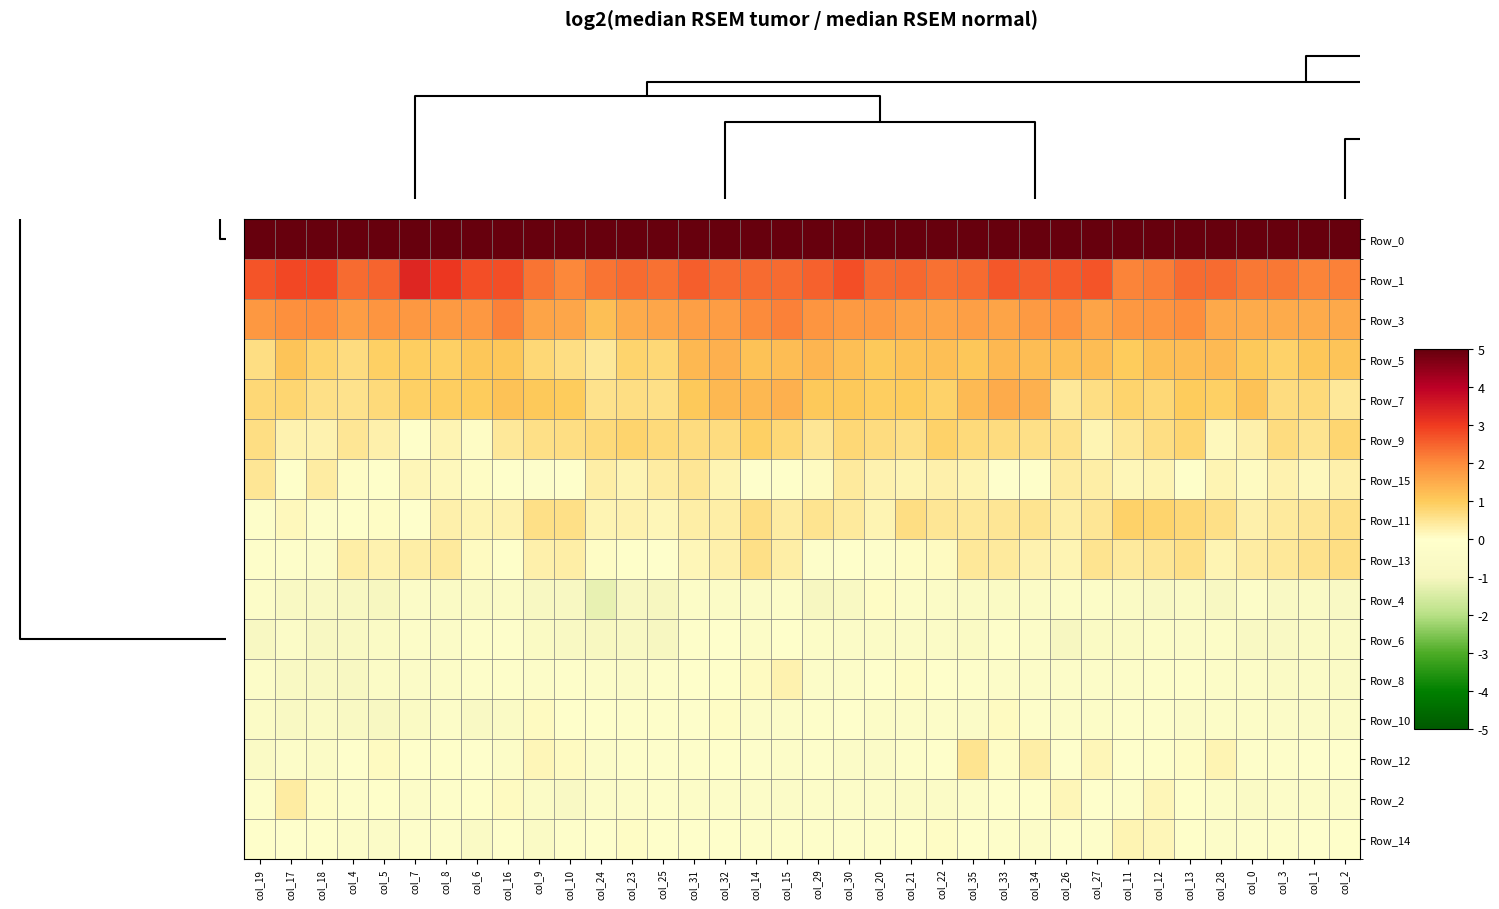

Reading right to left, transcribe all the data shown in this chart.

Row_0: col_2=27.6	col_1=27.7	col_3=28.1	col_0=27.8	col_28=28.0	col_13=27.6	col_12=27.4	col_11=27.8	col_27=28.1	col_26=27.9	col_34=27.5	col_33=27.9	col_35=27.6	col_22=27.9	col_21=28.1	col_20=28.0	col_30=28.2	col_29=27.8	col_15=28.5	col_14=28.1	col_32=28.4	col_31=28.6	col_25=27.7	col_23=27.7	col_24=27.6	col_10=28.0	col_9=27.7	col_16=28.5	col_6=28.2	col_8=28.0	col_7=28.4	col_5=28.2	col_4=28.5	col_18=28.2	col_17=28.3	col_19=28.2
Row_1: col_2=2.1	col_1=2.1	col_3=2.2	col_0=2.2	col_28=2.4	col_13=2.4	col_12=2.2	col_11=2.1	col_27=2.7	col_26=2.6	col_34=2.6	col_33=2.6	col_35=2.4	col_22=2.3	col_21=2.4	col_20=2.4	col_30=2.7	col_29=2.5	col_15=2.4	col_14=2.4	col_32=2.4	col_31=2.6	col_25=2.3	col_23=2.4	col_24=2.3	col_10=2.0	col_9=2.3	col_16=2.8	col_6=2.8	col_8=3.1	col_7=3.3	col_5=2.5	col_4=2.4	col_18=2.8	col_17=2.8	col_19=2.7
Row_3: col_2=1.5	col_1=1.5	col_3=1.5	col_0=1.5	col_28=1.6	col_13=2.0	col_12=1.9	col_11=1.8	col_27=1.6	col_26=1.9	col_34=1.8	col_33=1.6	col_35=1.7	col_22=1.6	col_21=1.7	col_20=1.8	col_30=1.8	col_29=1.8	col_15=2.1	col_14=2.0	col_32=1.7	col_31=1.7	col_25=1.6	col_23=1.5	col_24=1.2	col_10=1.6	col_9=1.6	col_16=2.1	col_6=1.8	col_8=1.8	col_7=1.8	col_5=1.9	col_4=1.7	col_18=2.0	col_17=1.9	col_19=1.8
Row_5: col_2=1.1	col_1=1.1	col_3=0.9	col_0=1.0	col_28=1.3	col_13=1.2	col_12=1.2	col_11=1.0	col_27=1.2	col_26=1.2	col_34=1.2	col_33=1.3	col_35=1.1	col_22=1.2	col_21=1.2	col_20=1.0	col_30=1.2	col_29=1.3	col_15=1.2	col_14=1.1	col_32=1.4	col_31=1.3	col_25=0.7	col_23=0.8	col_24=0.4	col_10=0.7	col_9=0.7	col_16=1.1	col_6=1.1	col_8=0.9	col_7=0.9	col_5=0.9	col_4=0.7	col_18=0.8	col_17=1.1	col_19=0.7
Row_7: col_2=0.5	col_1=0.7	col_3=0.7	col_0=1.2	col_28=0.9	col_13=1.0	col_12=0.8	col_11=0.8	col_27=0.6	col_26=0.4	col_34=1.4	col_33=1.5	col_35=1.3	col_22=0.9	col_21=1.0	col_20=0.9	col_30=1.1	col_29=1.0	col_15=1.4	col_14=1.3	col_32=1.3	col_31=1.0	col_25=0.6	col_23=0.6	col_24=0.6	col_10=1.0	col_9=1.1	col_16=1.1	col_6=1.0	col_8=1.0	col_7=0.9	col_5=0.7	col_4=0.6	col_18=0.6	col_17=0.8	col_19=0.8
Row_9: col_2=0.8	col_1=0.5	col_3=0.7	col_0=0.3	col_28=0.1	col_13=0.8	col_12=0.6	col_11=0.5	col_27=0.2	col_26=0.6	col_34=0.6	col_33=0.7	col_35=0.7	col_22=0.9	col_21=0.6	col_20=0.7	col_30=0.7	col_29=0.5	col_15=0.8	col_14=0.9	col_32=0.7	col_31=0.7	col_25=0.7	col_23=0.8	col_24=0.7	col_10=0.6	col_9=0.6	col_16=0.5	col_6=0.1	col_8=0.2	col_7=0.0	col_5=0.3	col_4=0.5	col_18=0.3	col_17=0.3	col_19=0.7
Row_15: col_2=0.3	col_1=0.1	col_3=0.3	col_0=0.1	col_28=0.2	col_13=0.0	col_12=0.2	col_11=0.2	col_27=0.3	col_26=0.4	col_34=0.0	col_33=-0.1	col_35=0.2	col_22=0.3	col_21=0.2	col_20=0.2	col_30=0.4	col_29=0.1	col_15=0.0	col_14=-0.0	col_32=0.2	col_31=0.5	col_25=0.4	col_23=0.2	col_24=0.3	col_10=-0.1	col_9=-0.1	col_16=-0.1	col_6=0.1	col_8=0.1	col_7=0.2	col_5=0.0	col_4=0.0	col_18=0.4	col_17=0.0	col_19=0.5
Row_11: col_2=0.6	col_1=0.5	col_3=0.4	col_0=0.3	col_28=0.6	col_13=0.8	col_12=0.8	col_11=0.9	col_27=0.5	col_26=0.3	col_34=0.5	col_33=0.5	col_35=0.5	col_22=0.5	col_21=0.7	col_20=0.2	col_30=0.4	col_29=0.5	col_15=0.4	col_14=0.6	col_32=0.3	col_31=0.3	col_25=0.2	col_23=0.3	col_24=0.2	col_10=0.6	col_9=0.6	col_16=0.3	col_6=0.2	col_8=0.3	col_7=-0.0	col_5=0.1	col_4=0.0	col_18=-0.2	col_17=0.1	col_19=-0.2
Row_13: col_2=0.6	col_1=0.6	col_3=0.4	col_0=0.4	col_28=0.2	col_13=0.6	col_12=0.5	col_11=0.4	col_27=0.5	col_26=0.2	col_34=0.3	col_33=0.4	col_35=0.4	col_22=0.1	col_21=0.0	col_20=-0.1	col_30=-0.1	col_29=-0.2	col_15=0.3	col_14=0.6	col_32=0.3	col_31=0.2	col_25=-0.0	col_23=0.0	col_24=0.1	col_10=0.3	col_9=0.3	col_16=0.0	col_6=0.1	col_8=0.4	col_7=0.3	col_5=0.3	col_4=0.3	col_18=-0.3	col_17=-0.2	col_19=-0.2
Row_4: col_2=-0.6	col_1=-0.5	col_3=-0.6	col_0=-0.2	col_28=-0.7	col_13=-0.5	col_12=-0.7	col_11=-0.5	col_27=-0.4	col_26=-0.4	col_34=-0.5	col_33=-0.6	col_35=-0.6	col_22=-0.5	col_21=-0.3	col_20=0.1	col_30=-0.7	col_29=-0.9	col_15=-0.3	col_14=-0.4	col_32=-0.5	col_31=-0.4	col_25=-0.9	col_23=-0.8	col_24=-1.2	col_10=-0.8	col_9=-0.8	col_16=-0.5	col_6=-0.6	col_8=-0.6	col_7=-0.4	col_5=-0.9	col_4=-0.8	col_18=-0.6	col_17=-0.7	col_19=-0.3
Row_6: col_2=-0.5	col_1=-0.5	col_3=-0.6	col_0=-0.7	col_28=-0.4	col_13=-0.4	col_12=-0.4	col_11=-0.5	col_27=-0.6	col_26=-0.9	col_34=-0.3	col_33=-0.2	col_35=-0.6	col_22=-0.5	col_21=-0.4	col_20=-0.4	col_30=-0.4	col_29=-0.4	col_15=-0.1	col_14=-0.4	col_32=-0.1	col_31=-0.2	col_25=-0.9	col_23=-0.7	col_24=-0.8	col_10=-0.7	col_9=-0.6	col_16=-0.1	col_6=-0.2	col_8=-0.4	col_7=-0.3	col_5=-0.6	col_4=-0.7	col_18=-0.8	col_17=-0.4	col_19=-0.8
Row_8: col_2=-0.5	col_1=-0.5	col_3=-0.5	col_0=-0.4	col_28=-0.4	col_13=-0.2	col_12=-0.2	col_11=-0.2	col_27=-0.3	col_26=-0.2	col_34=-0.4	col_33=-0.3	col_35=-0.2	col_22=-0.1	col_21=0.0	col_20=-0.1	col_30=-0.3	col_29=-0.3	col_15=0.3	col_14=0.1	col_32=0.0	col_31=-0.1	col_25=-0.2	col_23=-0.4	col_24=-0.4	col_10=-0.2	col_9=-0.3	col_16=-0.2	col_6=-0.2	col_8=-0.4	col_7=-0.4	col_5=-0.4	col_4=-0.7	col_18=-0.7	col_17=-0.7	col_19=-0.3
Row_10: col_2=-0.5	col_1=-0.4	col_3=-0.4	col_0=-0.4	col_28=-0.4	col_13=-0.4	col_12=-0.1	col_11=-0.1	col_27=-0.4	col_26=-0.3	col_34=-0.2	col_33=0.1	col_35=-0.4	col_22=-0.3	col_21=-0.2	col_20=-0.4	col_30=-0.1	col_29=-0.2	col_15=-0.3	col_14=-0.3	col_32=0.1	col_31=-0.1	col_25=-0.2	col_23=-0.2	col_24=-0.1	col_10=-0.1	col_9=0.1	col_16=-0.5	col_6=-0.6	col_8=-0.3	col_7=-0.6	col_5=-0.8	col_4=-0.7	col_18=-0.5	col_17=-0.7	col_19=-0.4
Row_12: col_2=-0.0	col_1=-0.0	col_3=-0.2	col_0=-0.2	col_28=0.2	col_13=0.1	col_12=0.0	col_11=-0.0	col_27=0.2	col_26=-0.0	col_34=0.3	col_33=0.0	col_35=0.5	col_22=-0.1	col_21=-0.2	col_20=-0.4	col_30=-0.4	col_29=-0.1	col_15=-0.3	col_14=-0.1	col_32=-0.1	col_31=-0.2	col_25=-0.1	col_23=-0.2	col_24=-0.3	col_10=0.1	col_9=0.2	col_16=-0.4	col_6=-0.0	col_8=0.0	col_7=-0.1	col_5=0.1	col_4=-0.0	col_18=-0.5	col_17=-0.3	col_19=-0.5
Row_2: col_2=-0.3	col_1=-0.4	col_3=-0.3	col_0=-0.5	col_28=-0.4	col_13=0.0	col_12=0.2	col_11=-0.2	col_27=-0.0	col_26=0.2	col_34=-0.1	col_33=-0.1	col_35=-0.3	col_22=-0.4	col_21=-0.5	col_20=-0.3	col_30=-0.3	col_29=-0.2	col_15=-0.4	col_14=-0.3	col_32=-0.3	col_31=-0.4	col_25=-0.2	col_23=-0.3	col_24=-0.3	col_10=-0.6	col_9=-0.4	col_16=0.1	col_6=0.0	col_8=-0.2	col_7=-0.3	col_5=0.0	col_4=-0.2	col_18=0.1	col_17=0.4	col_19=-0.2
Row_14: col_2=0.0	col_1=-0.0	col_3=-0.2	col_0=-0.1	col_28=-0.3	col_13=0.0	col_12=0.2	col_11=0.2	col_27=-0.2	col_26=-0.0	col_34=-0.3	col_33=-0.2	col_35=-0.1	col_22=0.1	col_21=-0.1	col_20=-0.2	col_30=-0.1	col_29=-0.2	col_15=-0.2	col_14=-0.2	col_32=-0.1	col_31=-0.1	col_25=-0.1	col_23=0.0	col_24=-0.1	col_10=-0.2	col_9=-0.6	col_16=-0.1	col_6=-0.5	col_8=-0.1	col_7=-0.2	col_5=-0.4	col_4=-0.3	col_18=-0.1	col_17=-0.1	col_19=-0.1